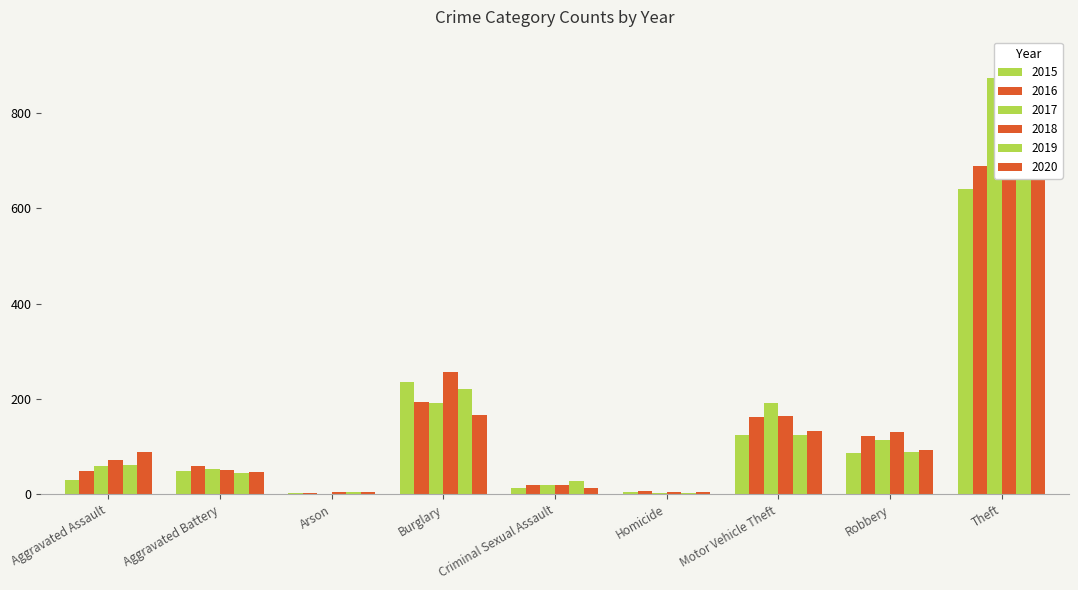

Which has a higher value, Arson or Robbery?

Robbery